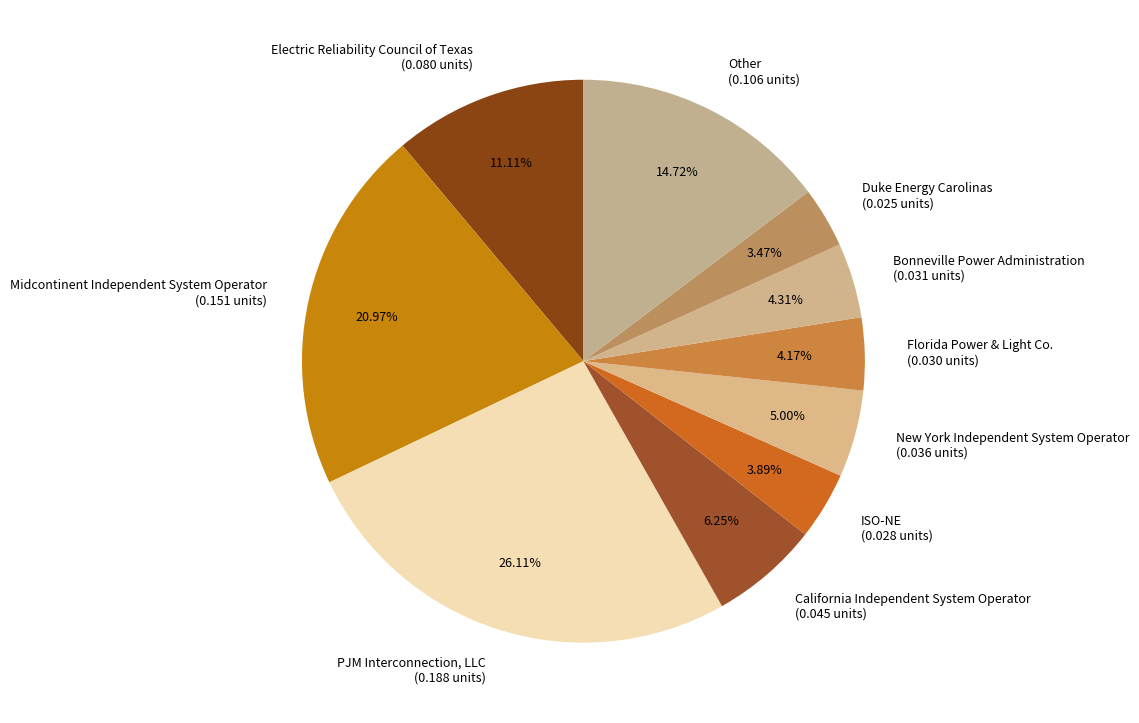

Count the number of slices in the pie.

10